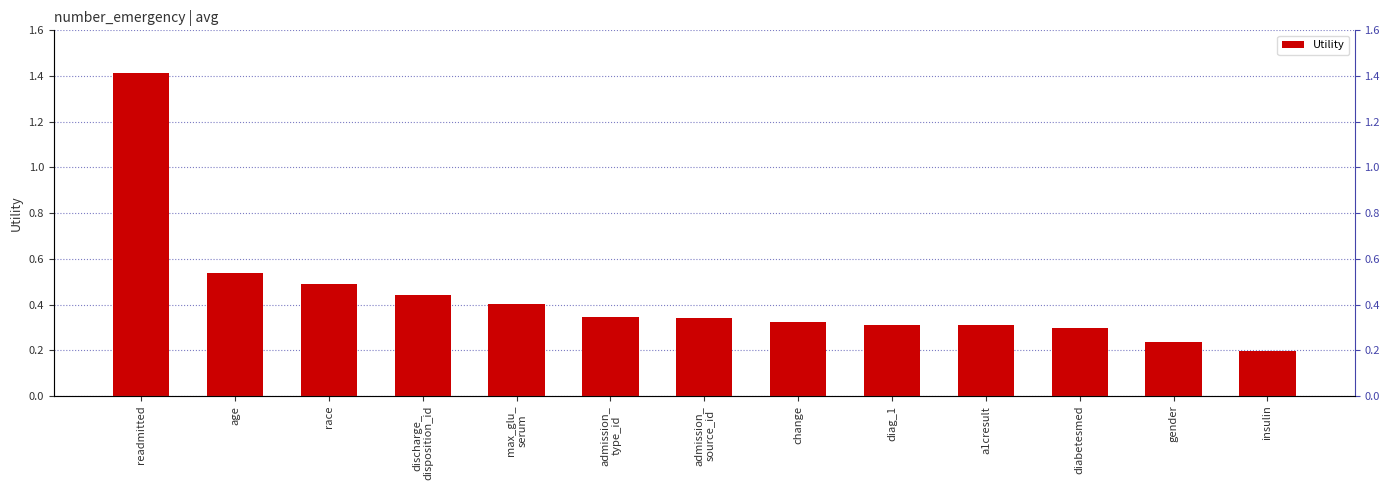

Are the bars grouped side by side (vs. stacked)?

No